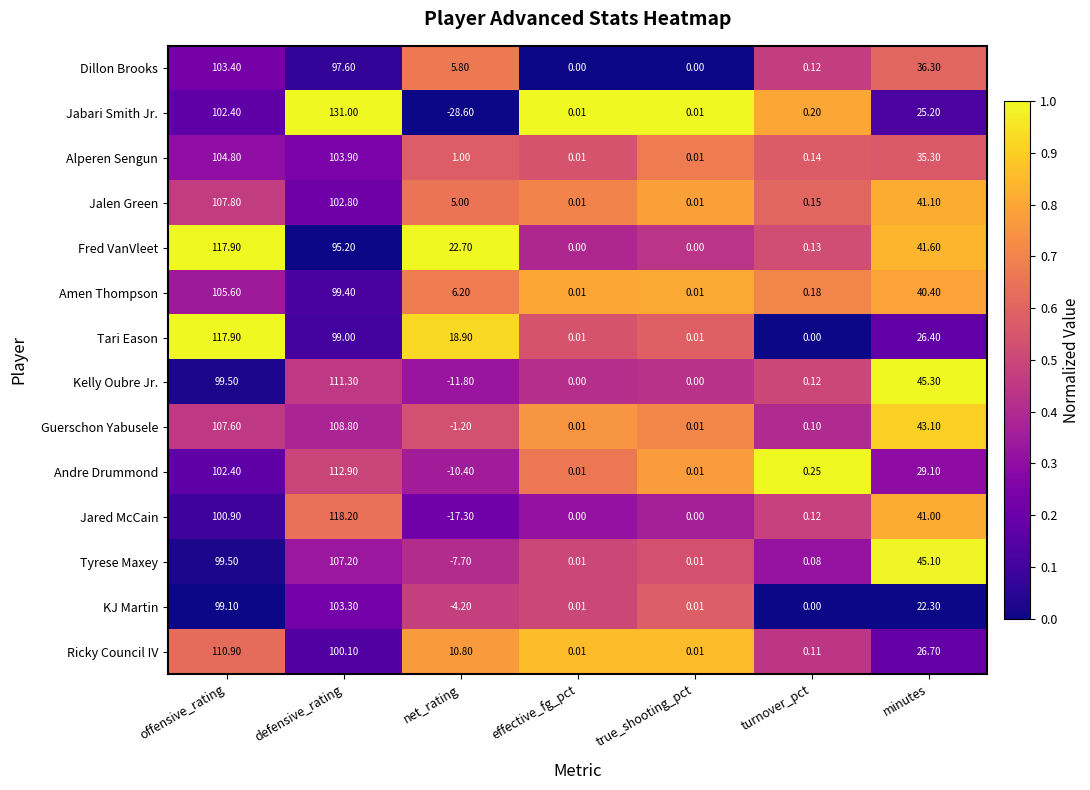

At which label does Jared McCain first exceed 0?

offensive_rating